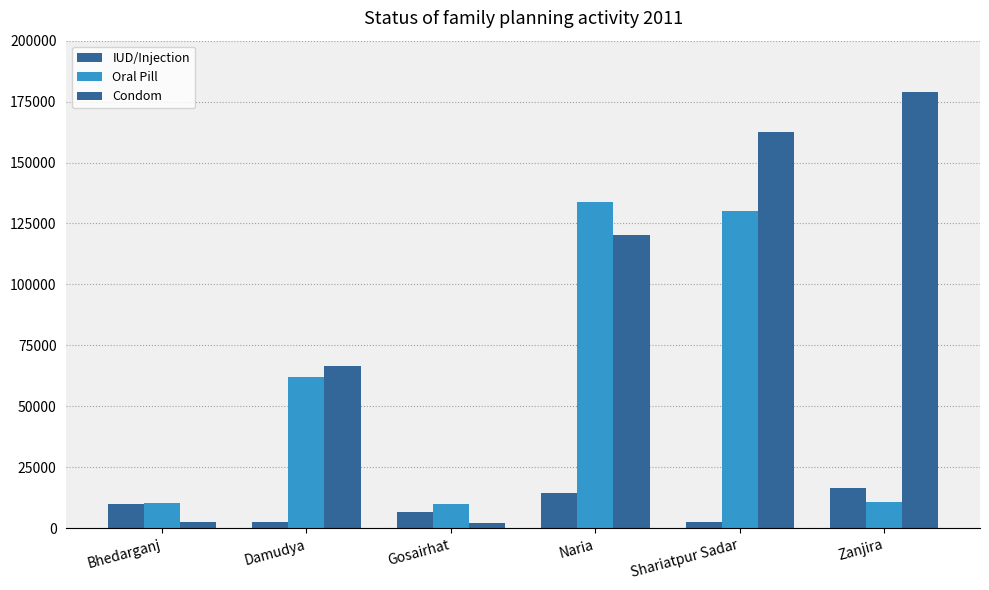

At which label is Oral Pill closest to 71887?

Damudya